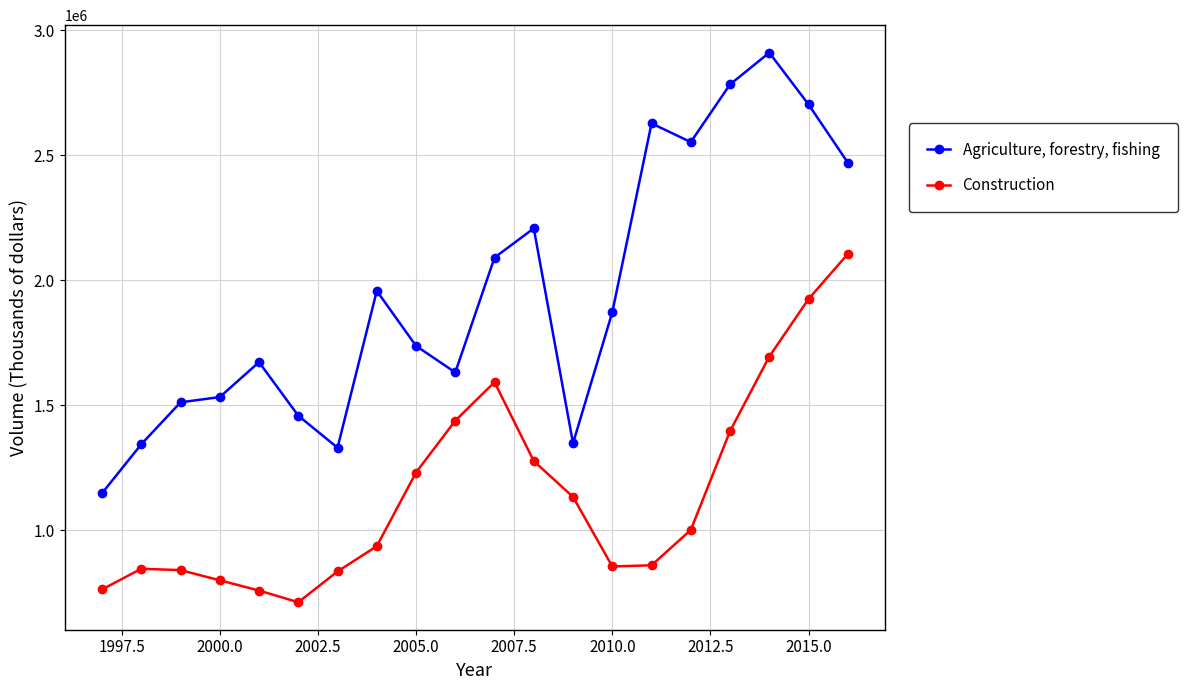

What is the difference between the maximum and minimum values in the Agriculture, forestry, fishing series?

1761616